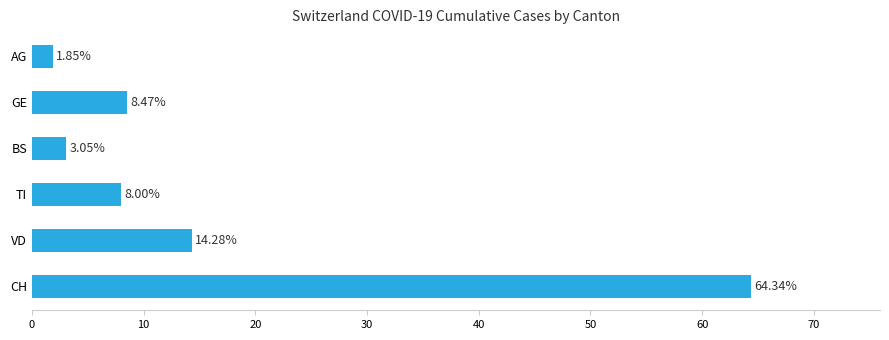

Count the number of data series in this chart.

1